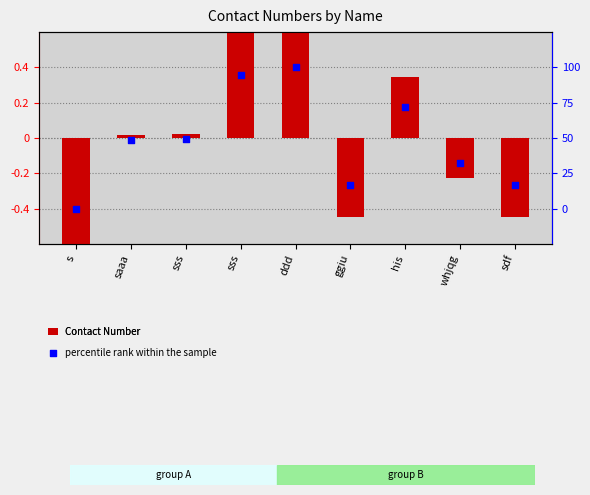

What are all the series names shown in the legend?

Contact Number, percentile rank within the sample